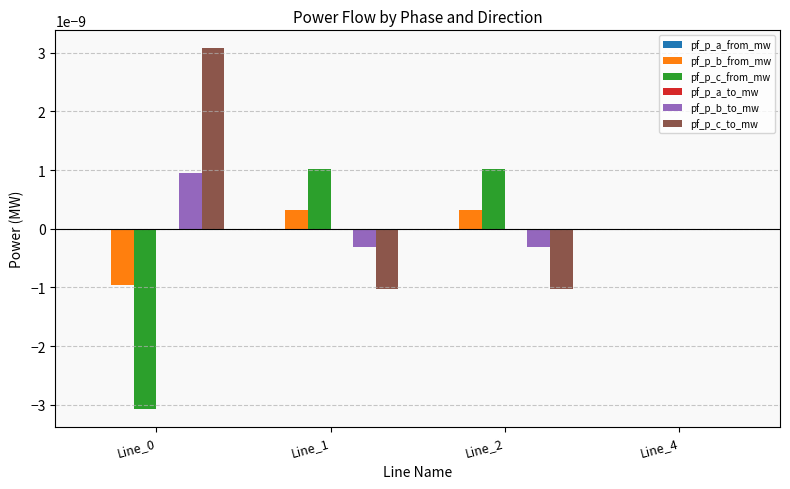

Is the value of pf_p_b_from_mw at Line_2 greater than the value of pf_p_c_to_mw at Line_1?

Yes